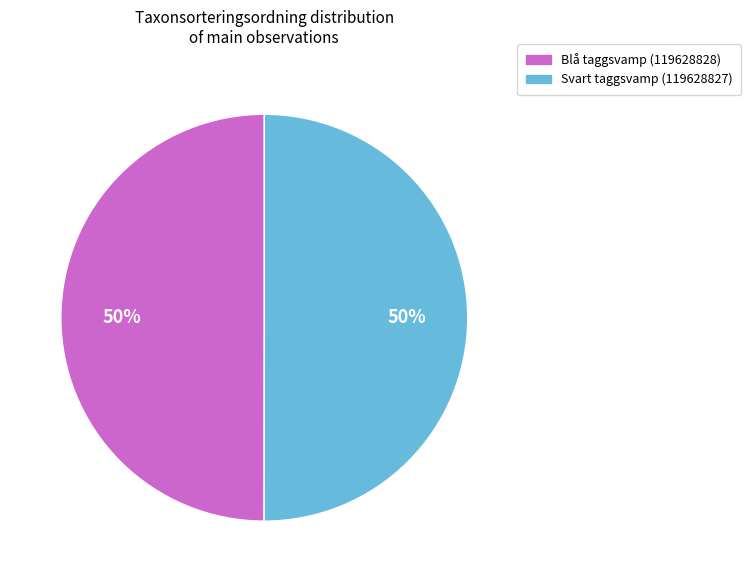

To the nearest percent, what percentage of the pie is Blå taggsvamp (119628828)?

50%